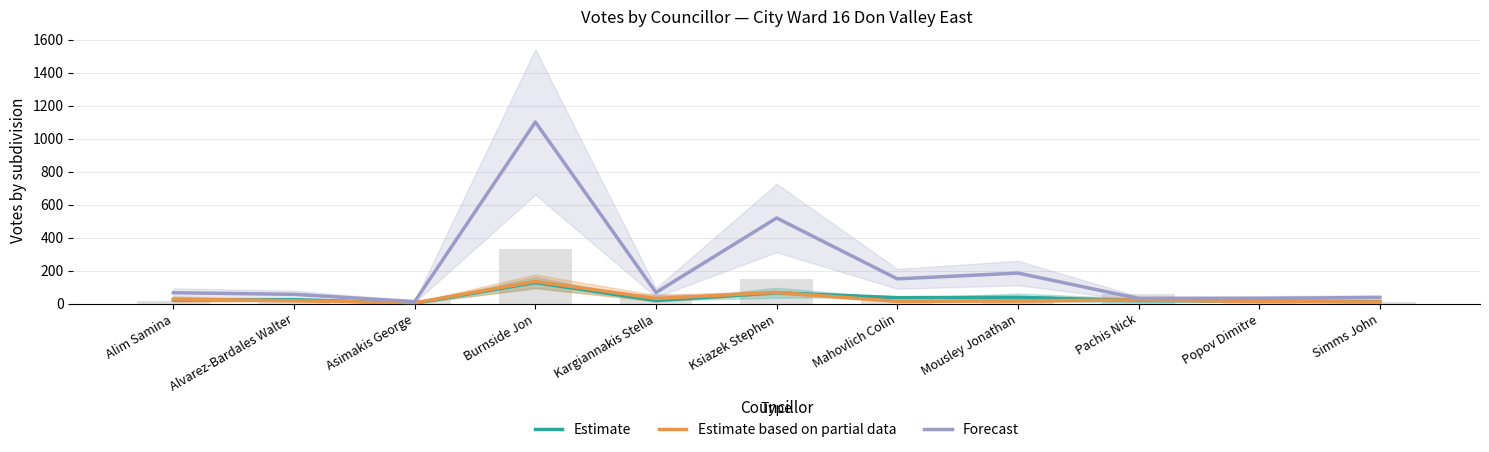

Count the number of categories in the chart.

11